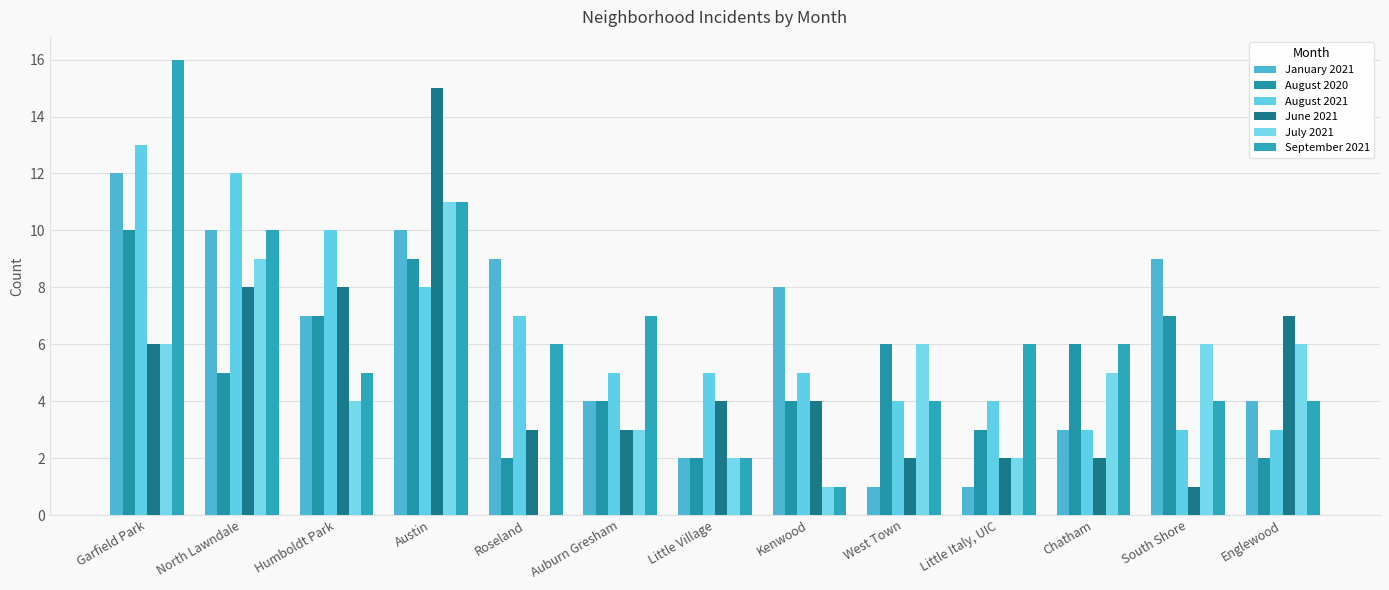

What is the value of the June 2021 bar at the 11th from the left?

2